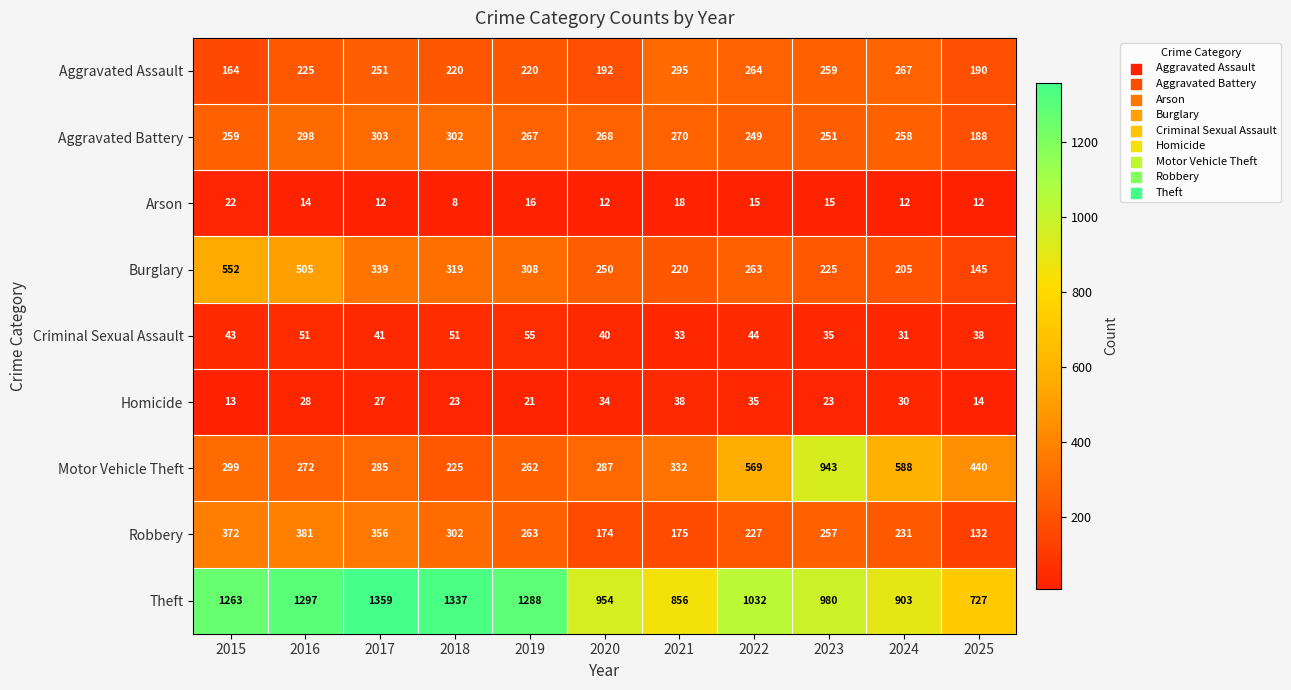

What is the approximate value of Criminal Sexual Assault at 2023?

35